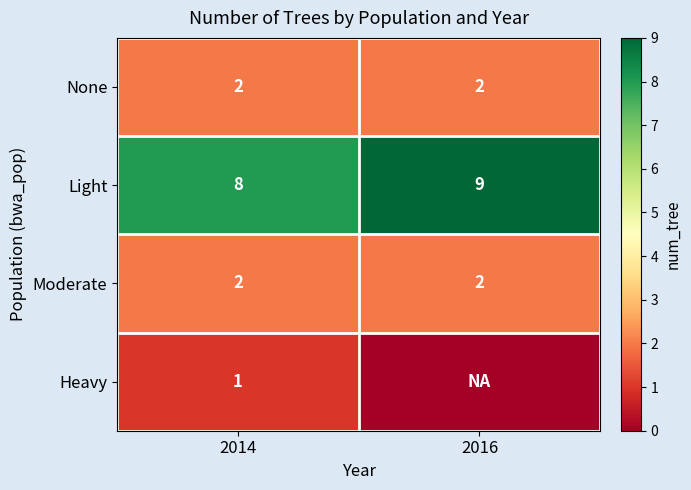

What is the total value across all series at 2014?

13